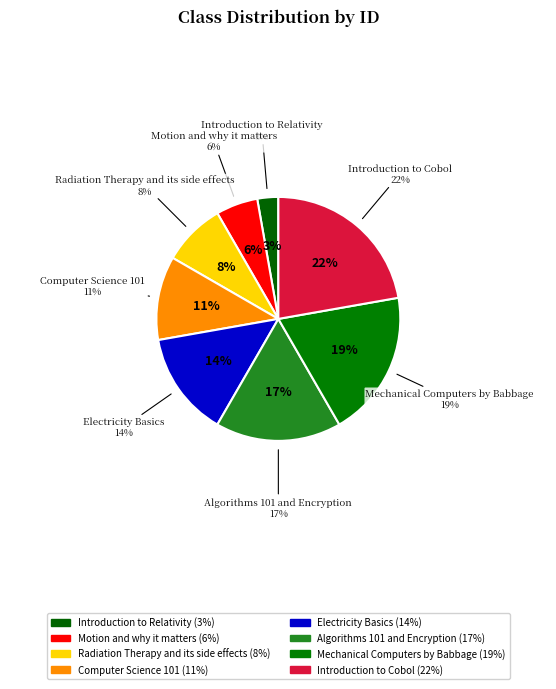

To the nearest percent, what is the average slice percentage?

12%